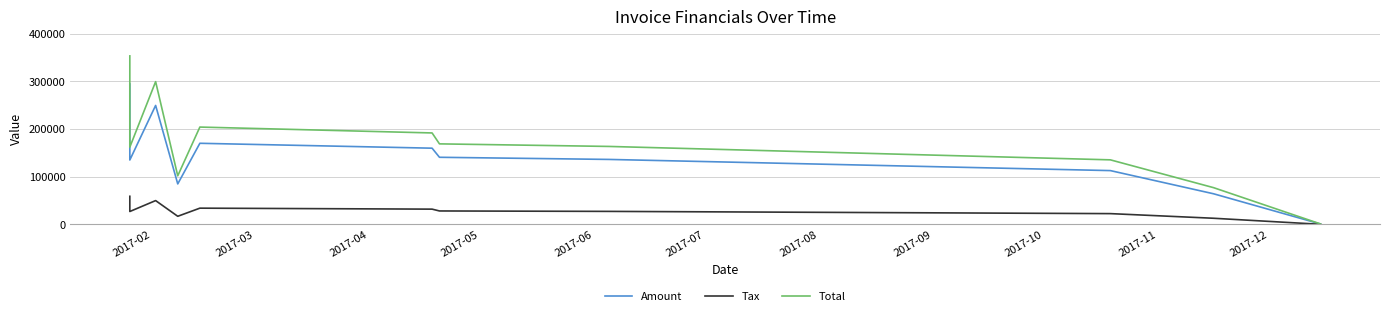

Rank the series by their average value, from lowest to highest.

Tax, Amount, Total